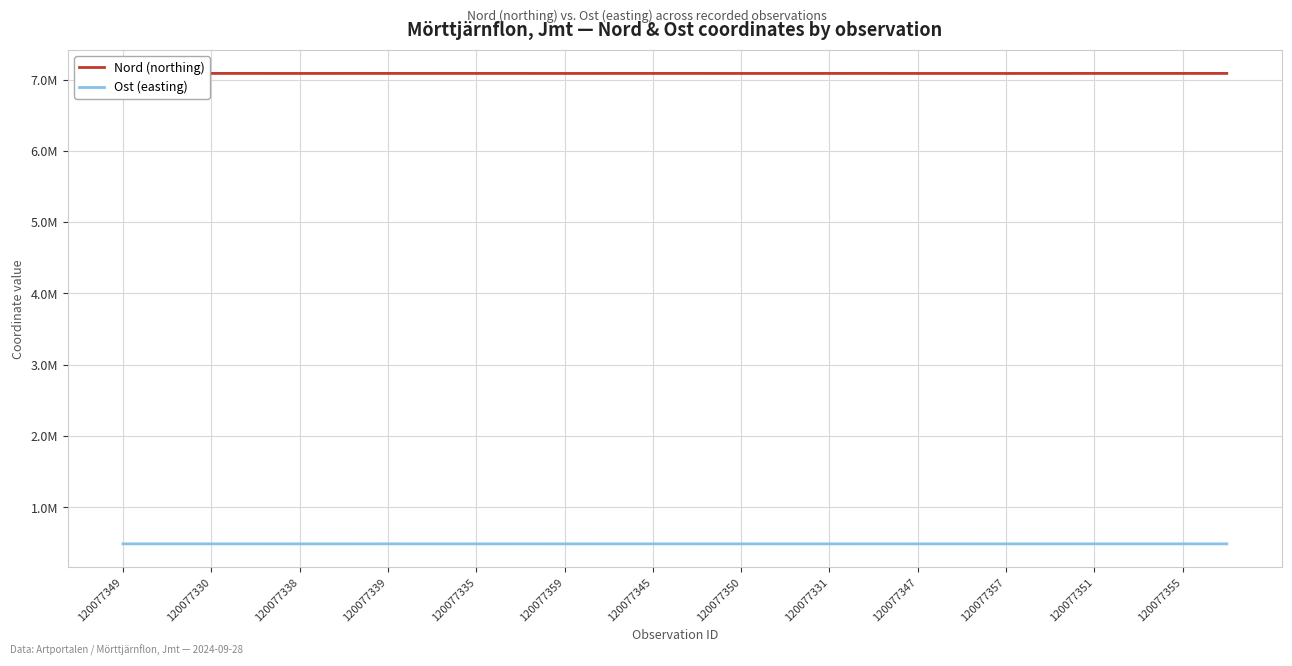

Reading left to right, extract all data points from this chart.

Nord (northing): 7087545	7087535	7087495	7087473	7087220	7087442	7087577	7087476	7087431	7087453	7087074	7087481	7087476	7087458	7087150	7087243	7087388	7087531	7087139	7087160	7086966	7087385	7087458	7087563	7087479	7087454
Ost (easting): 486733	486727	486685	486664	486434	486449	486731	486487	486442	486633	486339	486641	486683	486602	486584	486434	486487	486706	486551	486478	486355	486480	486687	486690	486493	486641